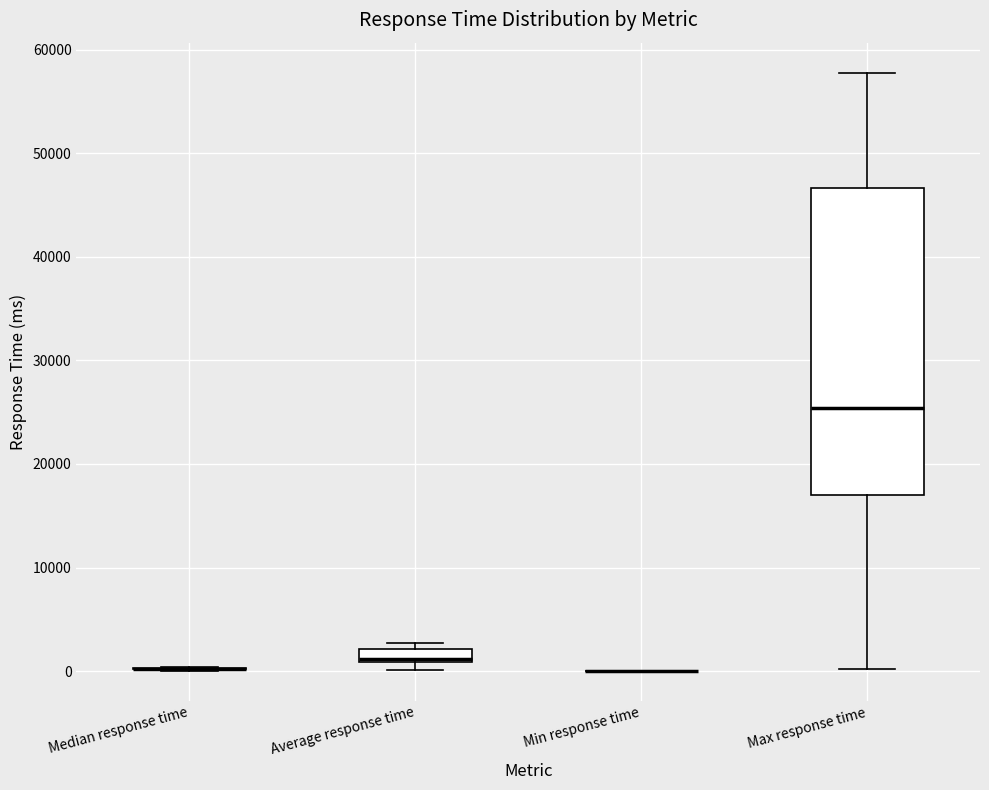

Which box is the tallest, from its lower edge to its upper edge?

Max response time